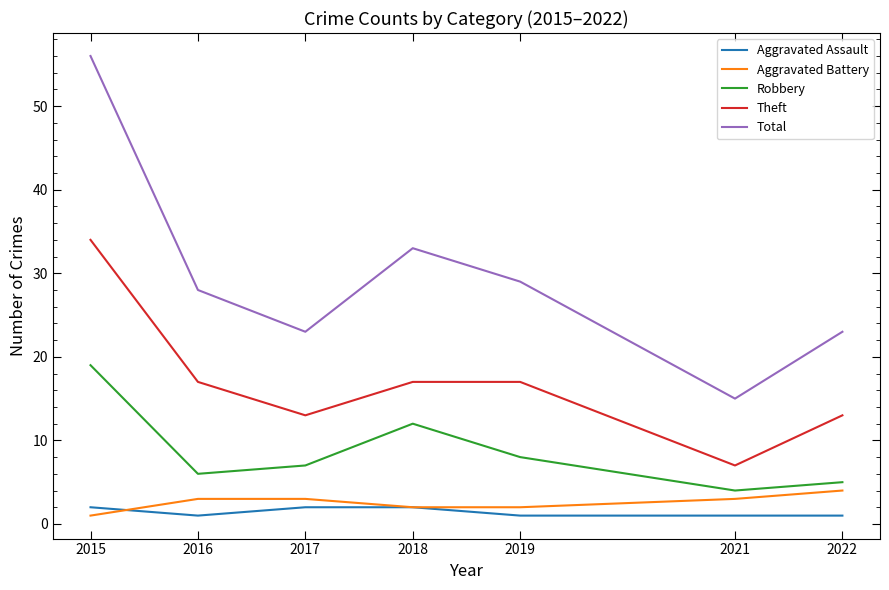

At which category is the sum across all series the highest?

2015